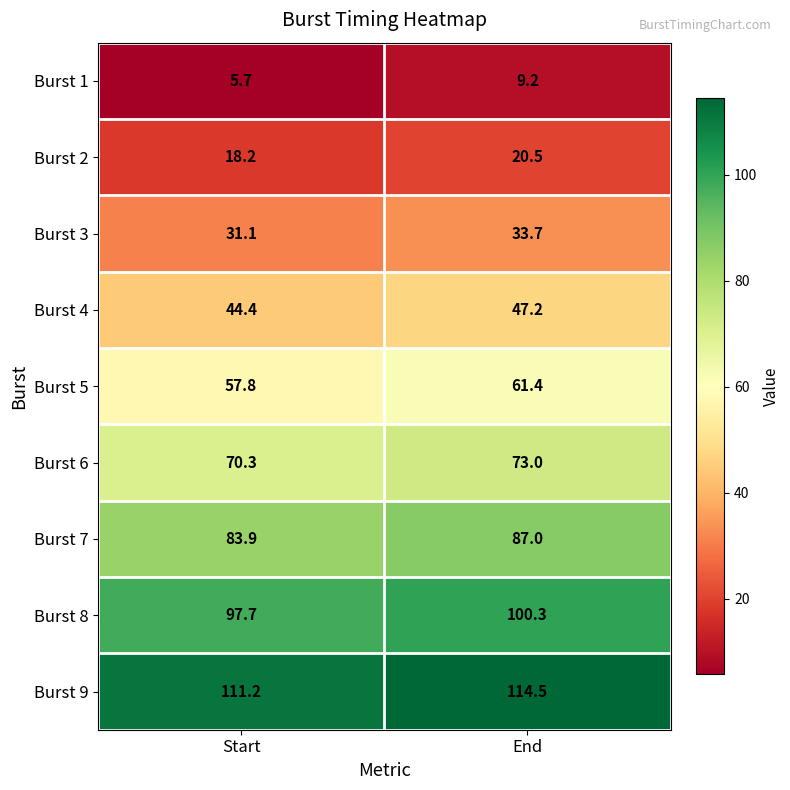

Reading left to right, what are all the values shown in this chart?

Burst 1: Start=5.7	End=9.2
Burst 2: Start=18.2	End=20.5
Burst 3: Start=31.1	End=33.7
Burst 4: Start=44.4	End=47.2
Burst 5: Start=57.8	End=61.4
Burst 6: Start=70.3	End=73.0
Burst 7: Start=83.9	End=87.0
Burst 8: Start=97.7	End=100.3
Burst 9: Start=111.2	End=114.5